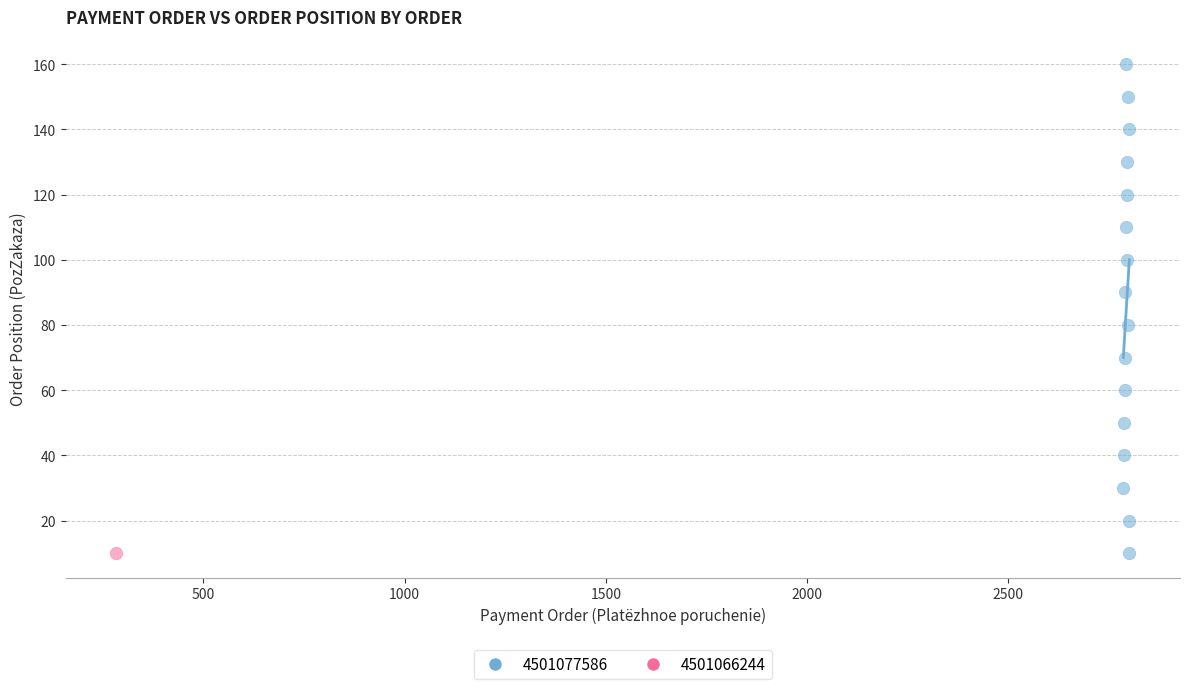

What are all the series names shown in the legend?

4501077586, 4501066244